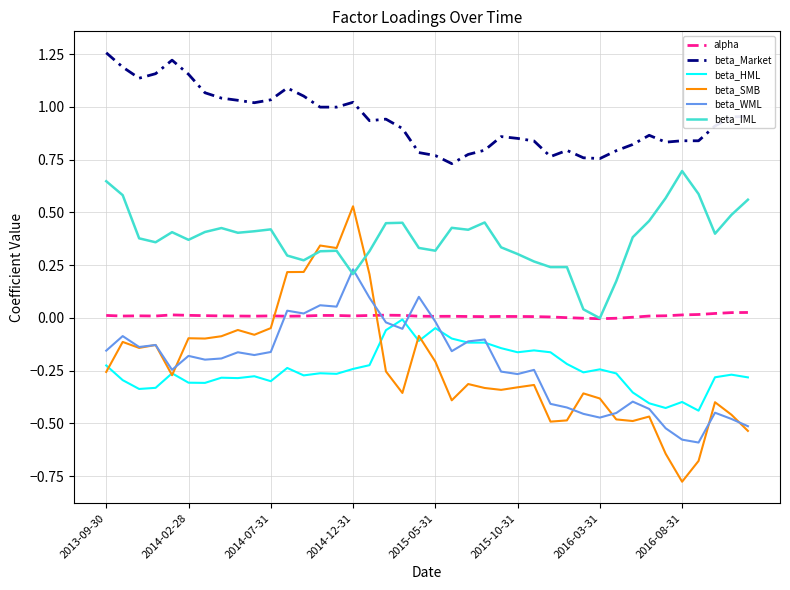

True or false: alpha and beta_Market intersect in this chart.

False